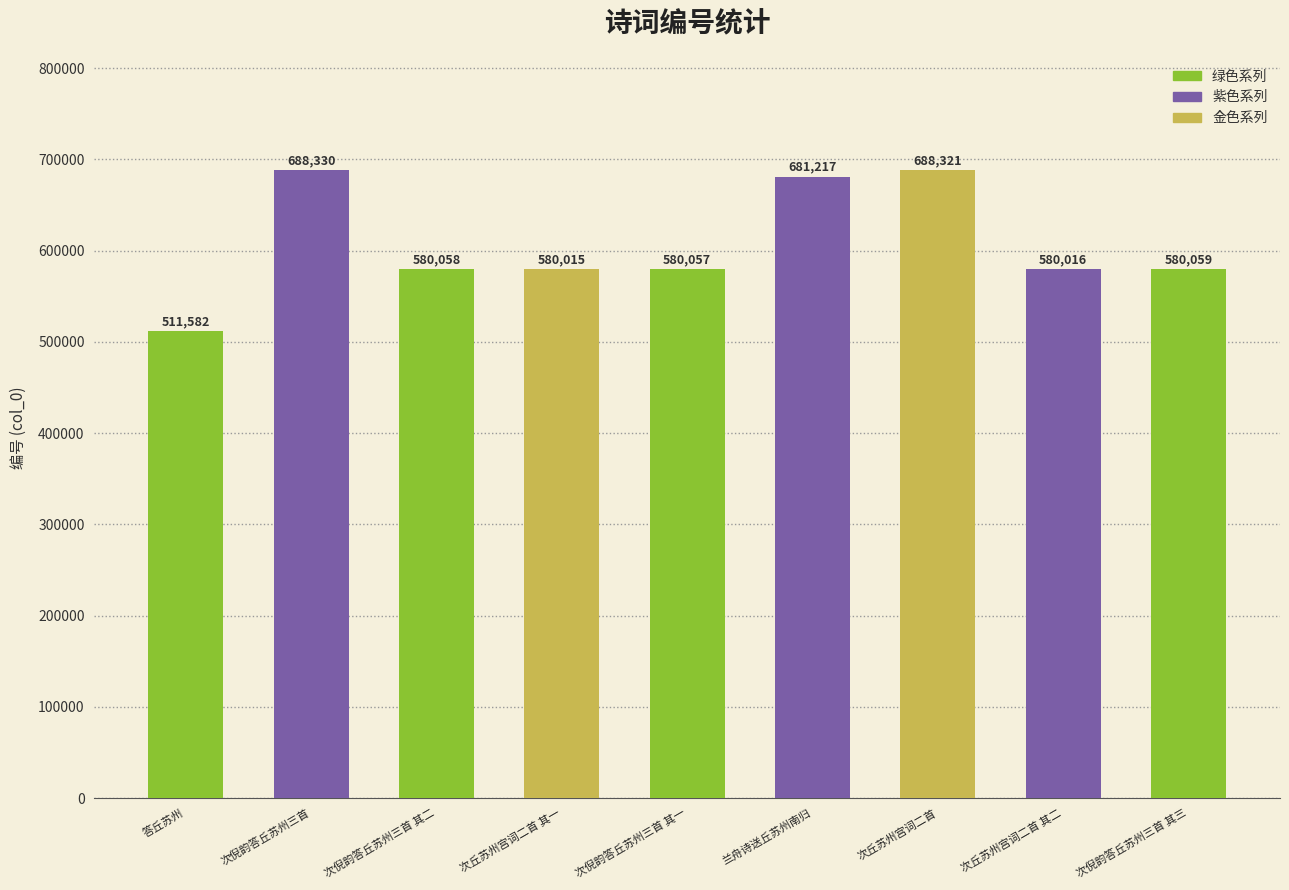

Reading right to left, list all the values displayed in this chart.

次倪韵答丘苏州三首 其三=580059	次丘苏州宫词二首 其二=580016	次丘苏州宫词二首=688321	兰舟诗送丘苏州南归=681217	次倪韵答丘苏州三首 其一=580057	次丘苏州宫词二首 其一=580015	次倪韵答丘苏州三首 其二=580058	次倪韵答丘苏州三首=688330	答丘苏州=511582